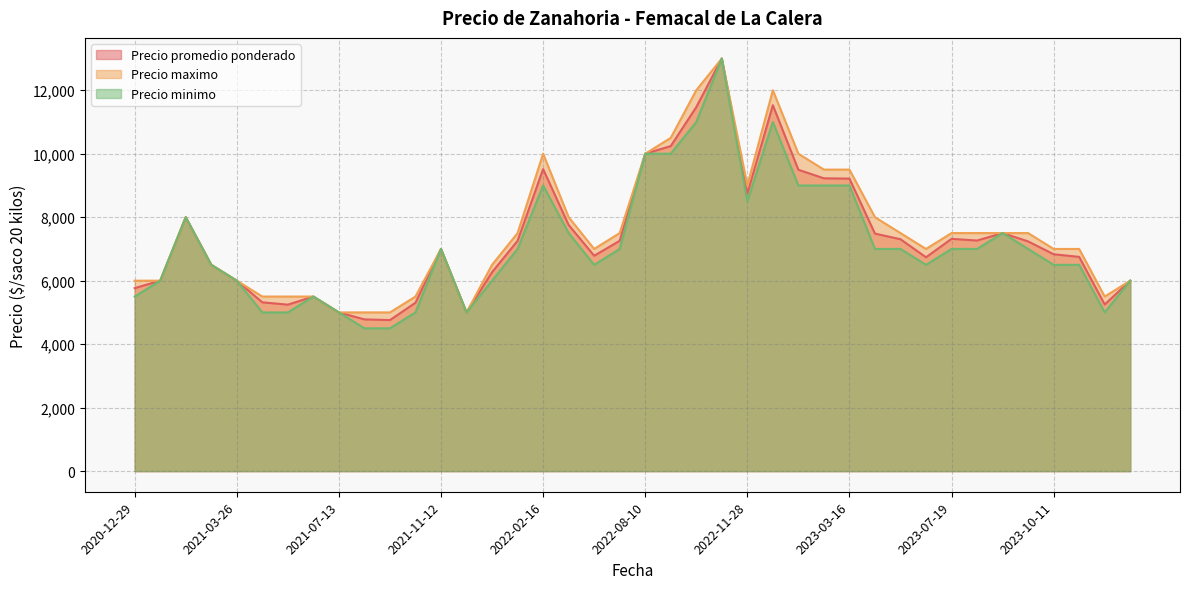

What is the highest value of the Precio maximo series?

13000